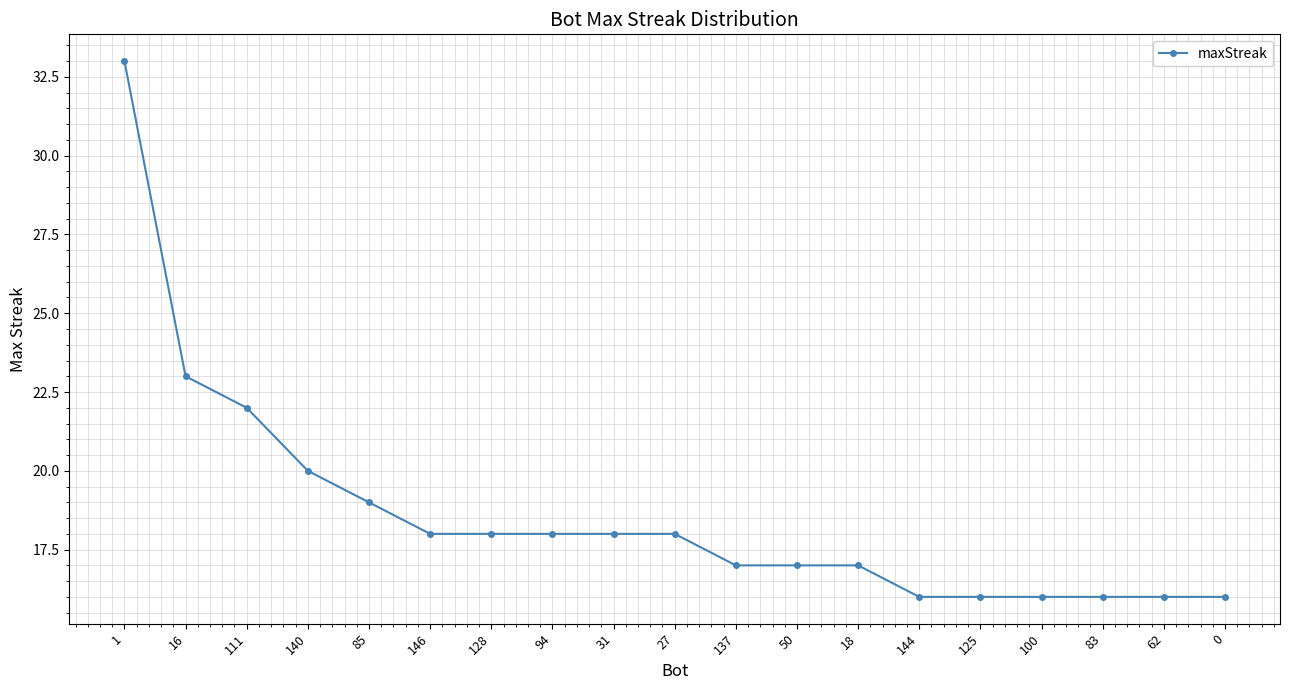

What is the maximum value shown in the chart?

33